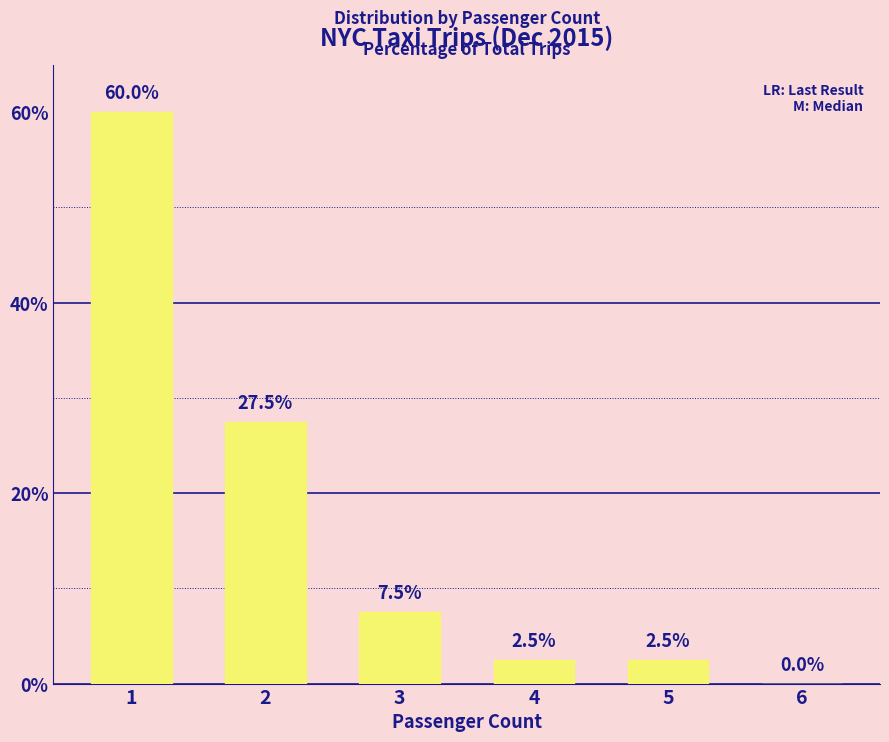

Reading left to right, extract all data points from this chart.

1=60.0	2=27.5	3=7.5	4=2.5	5=2.5	6=0.0